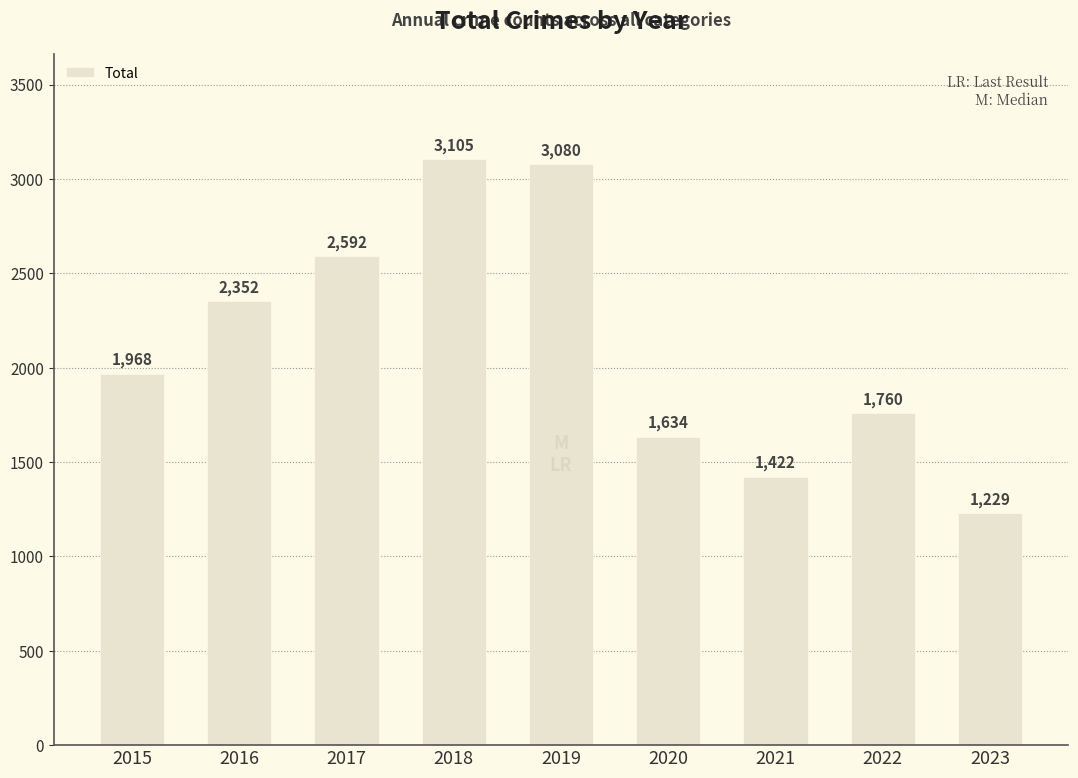

What is the difference between the second highest and minimum values?

1851